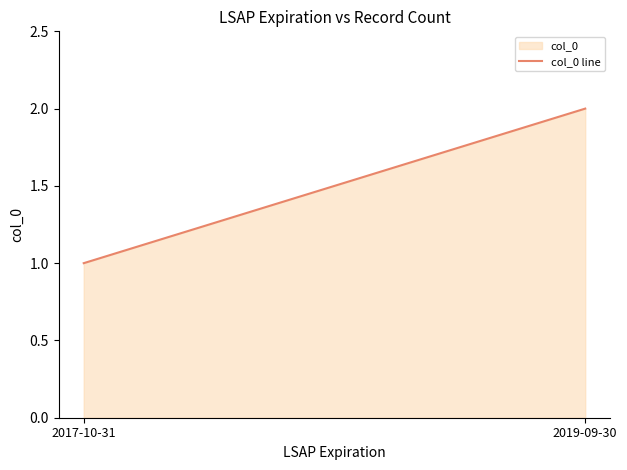

How many values are below 2?

1